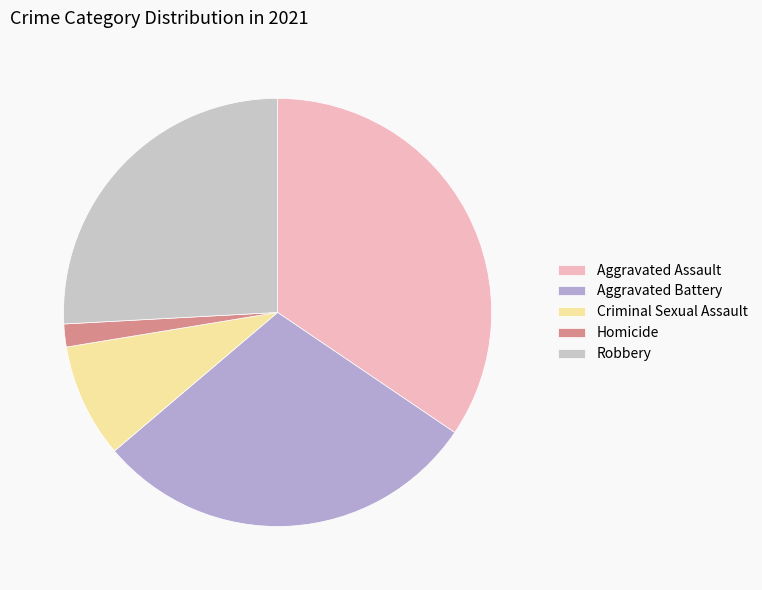

Is there any slice that represents more than half of the pie?

No